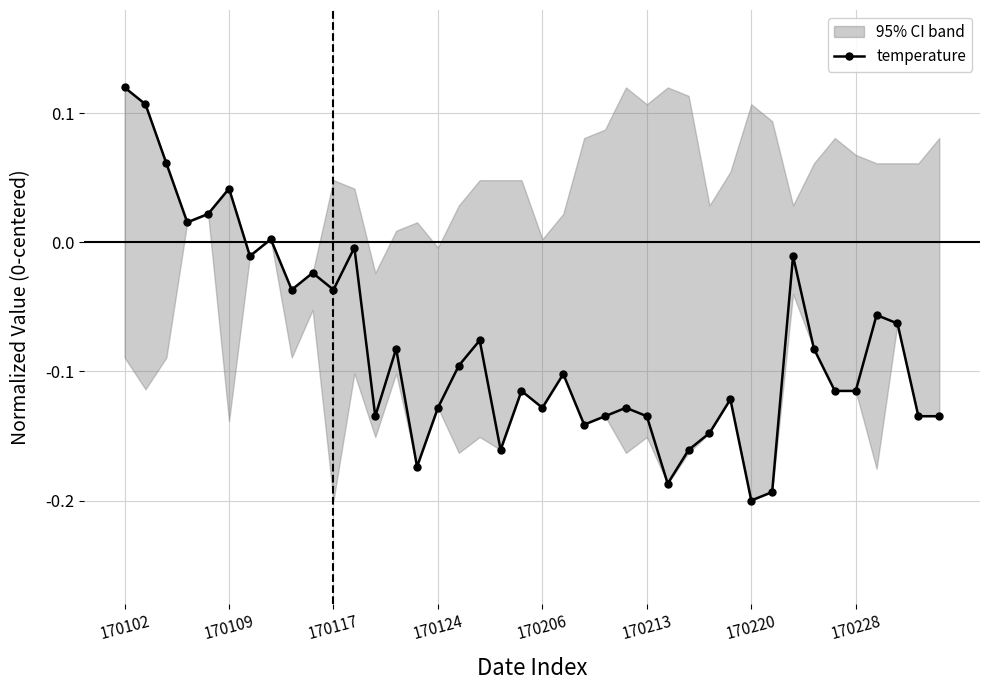

What value does the data have at 13?

-0.1